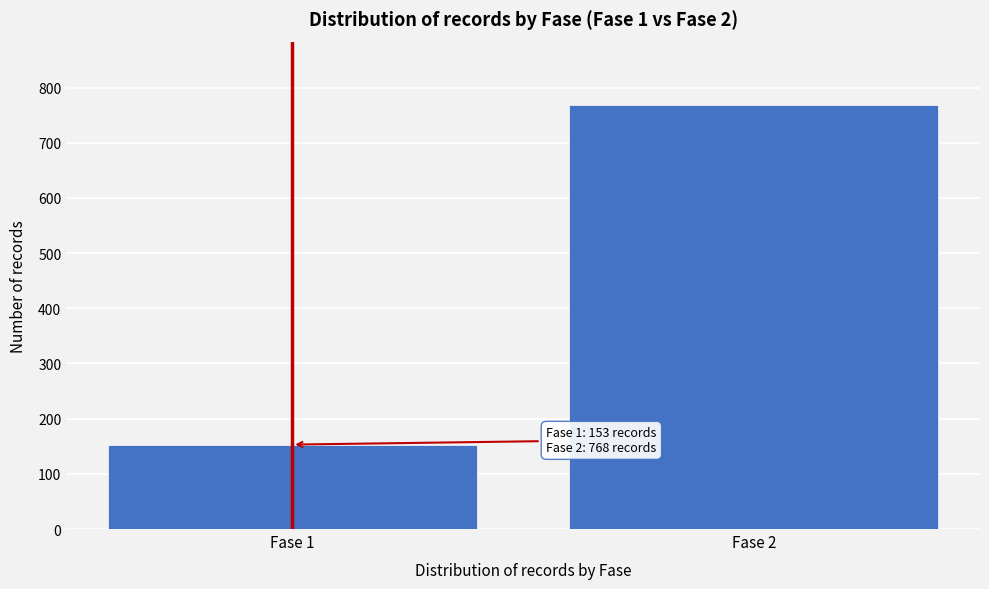

Reading left to right, extract all data points from this chart.

Fase 1=153	Fase 2=768